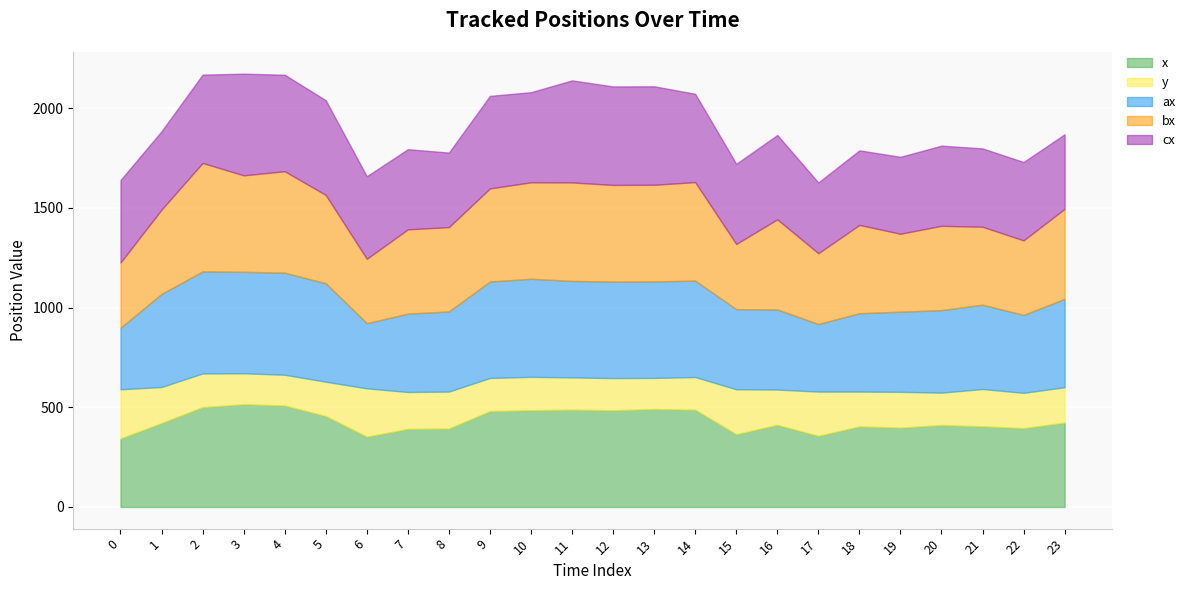

What is the difference between the highest and lowest values at 16?

275.0